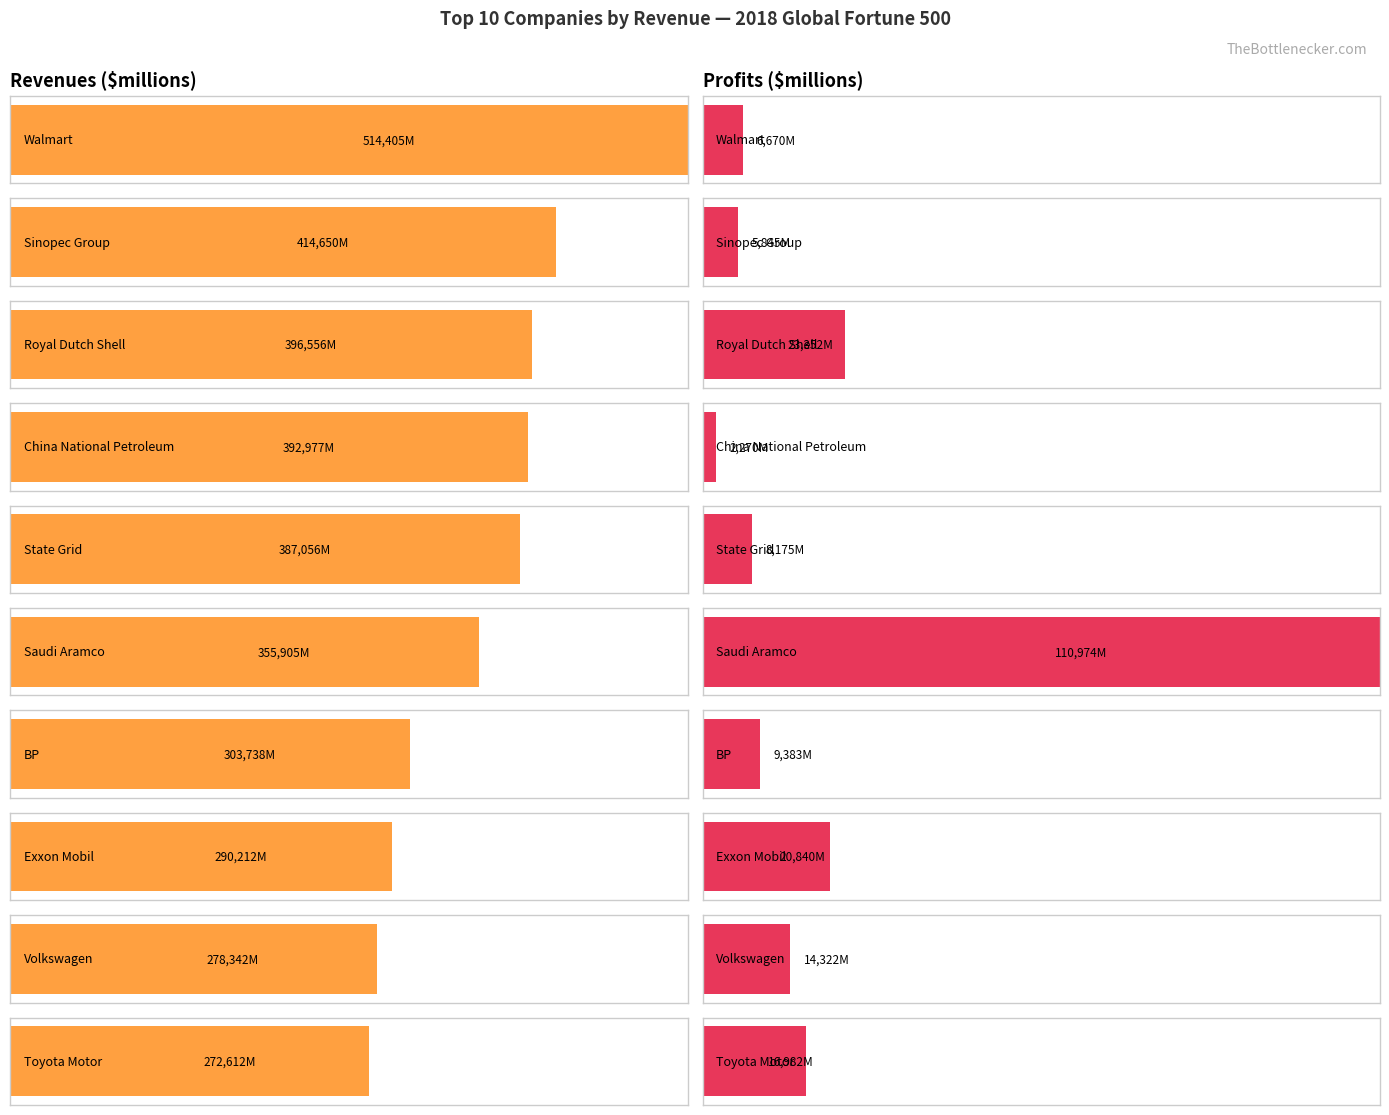

What is the sum of all Revenues ($millions) values?

3606452.0